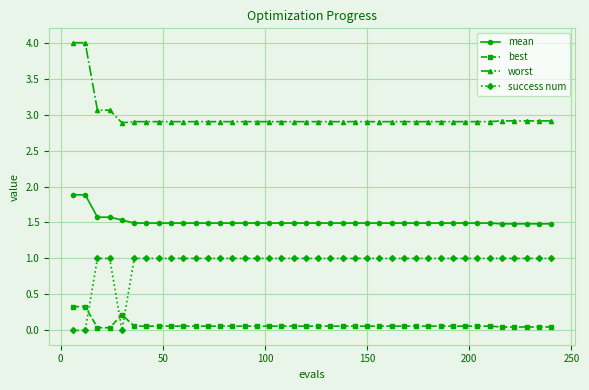

True or false: best and success num cross at least once.

True